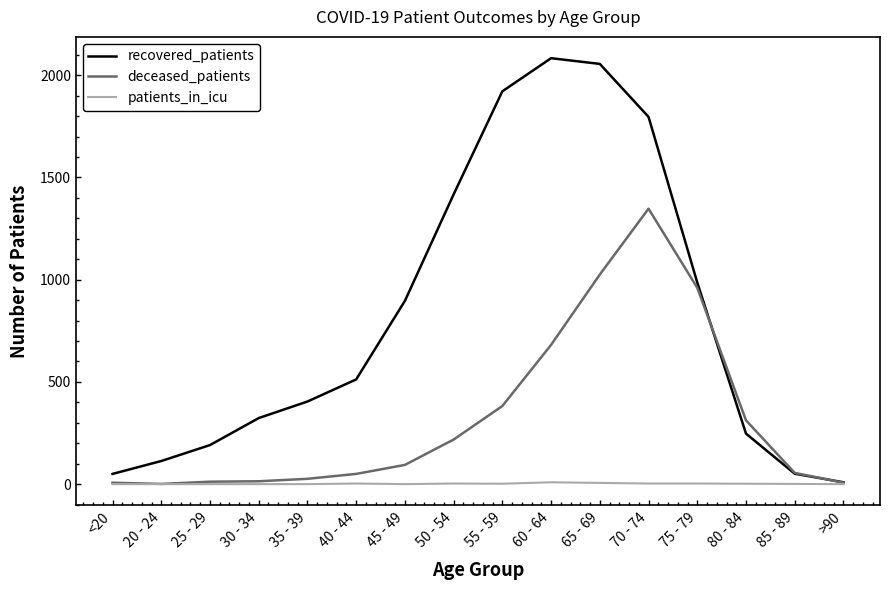

Which series has the largest total across all categories?

recovered_patients